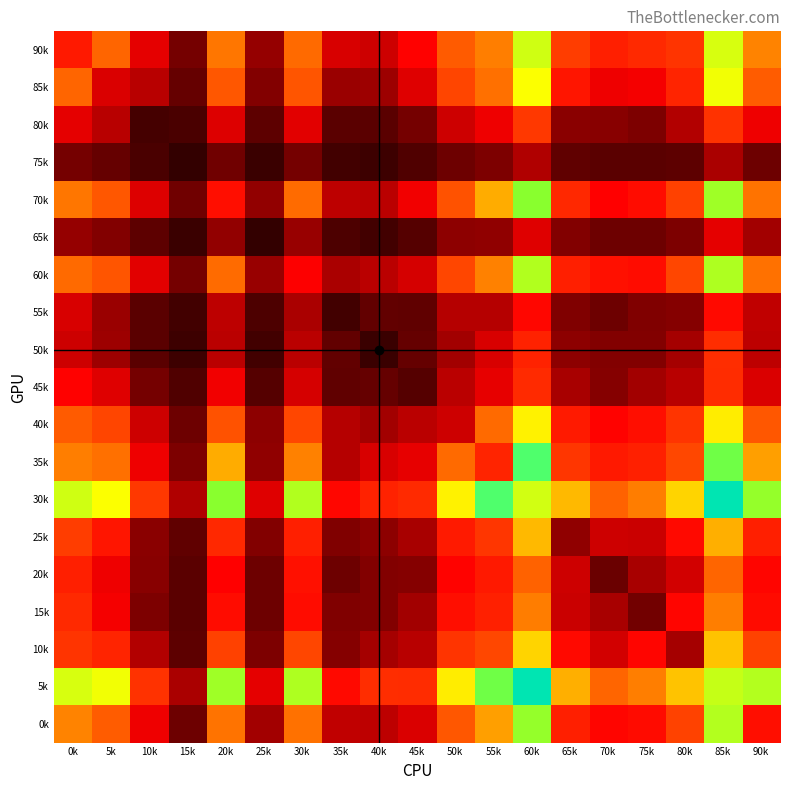

At how many categories does at least one series exceed 570?

11